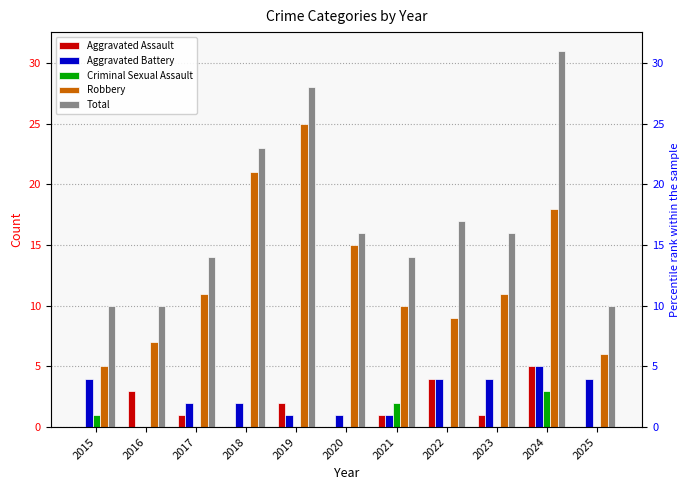

What is the sum of the Robbery values at 2022 and 2024?

27